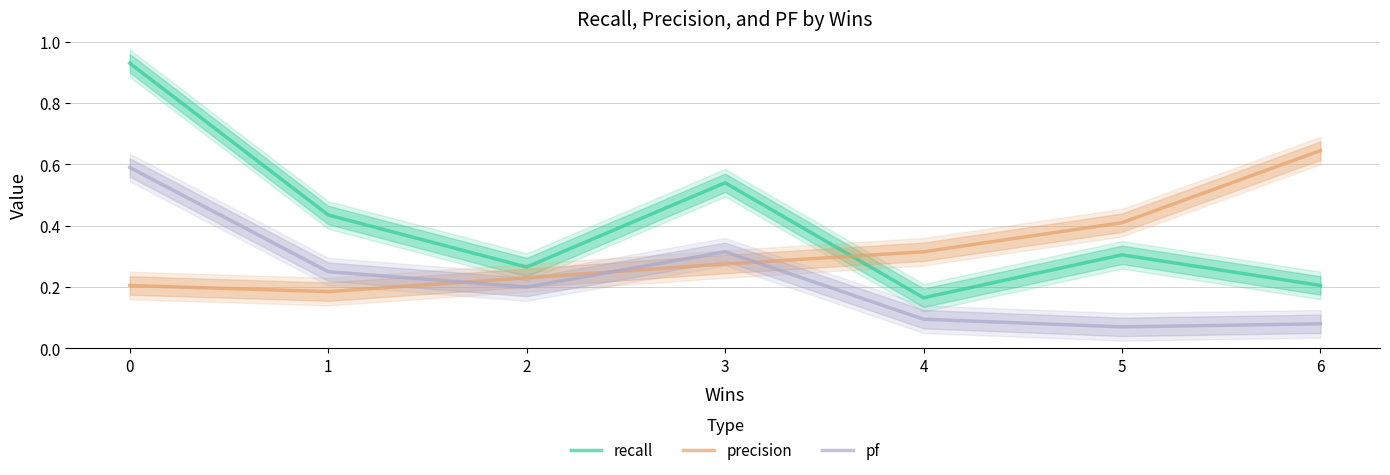

What is the value of the recall point at the 2nd from the left?

0.4